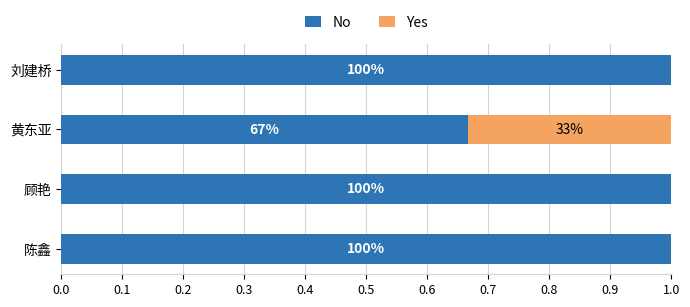

What are all the series names shown in the legend?

No, Yes